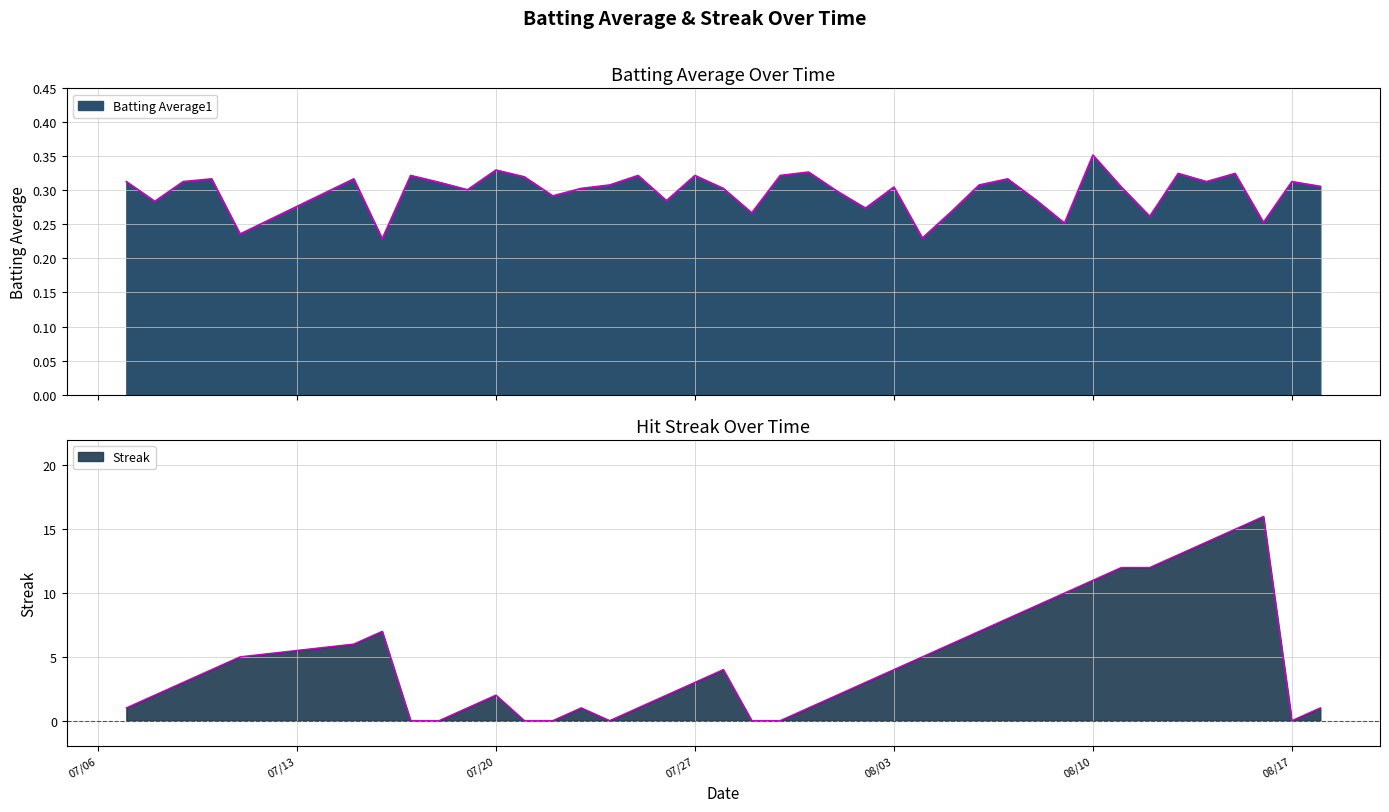

Is it true that Streak equals 4.4 at 2010-08-15?

False